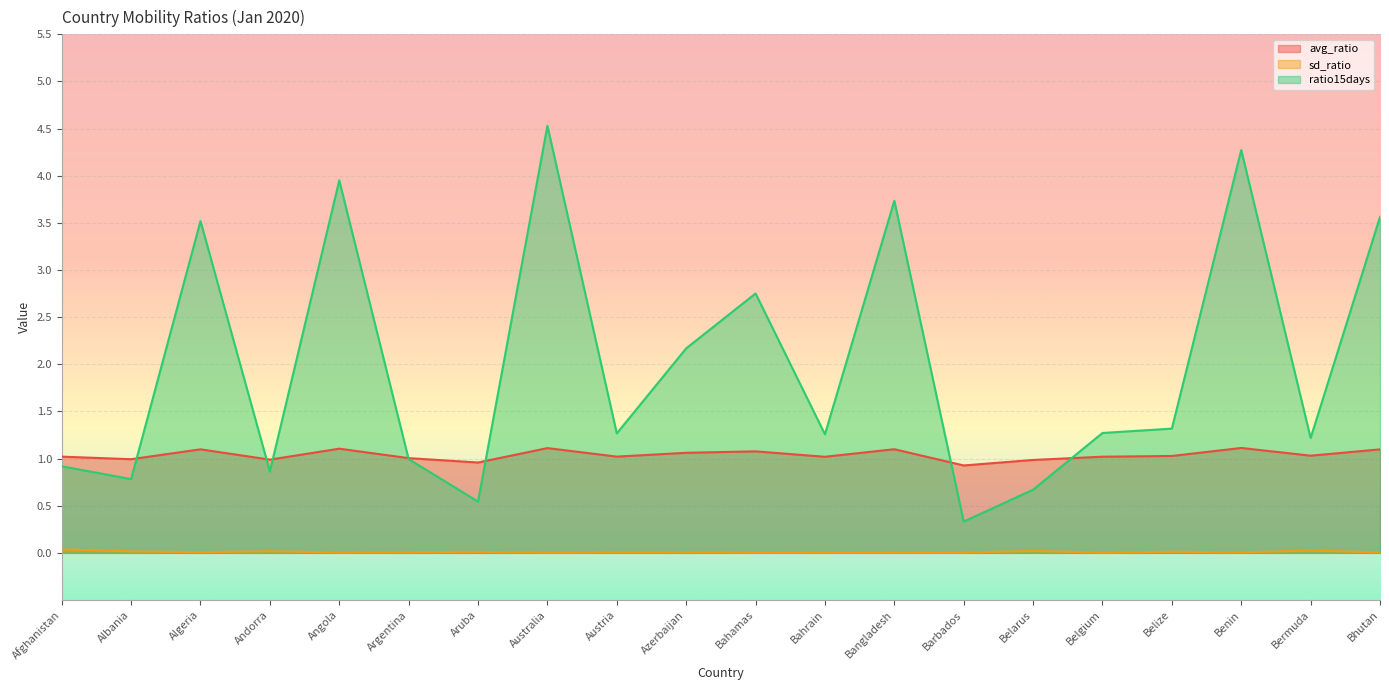

The avg_ratio series shows 1.1 at Bahamas. True or false?

True